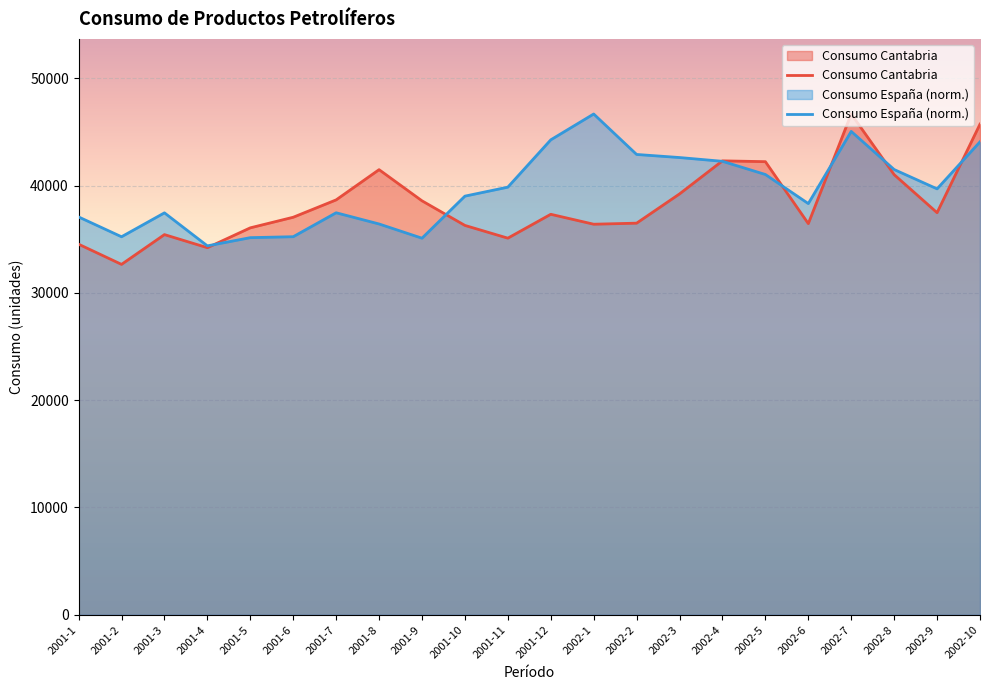

How many categories are shown in the chart?

22